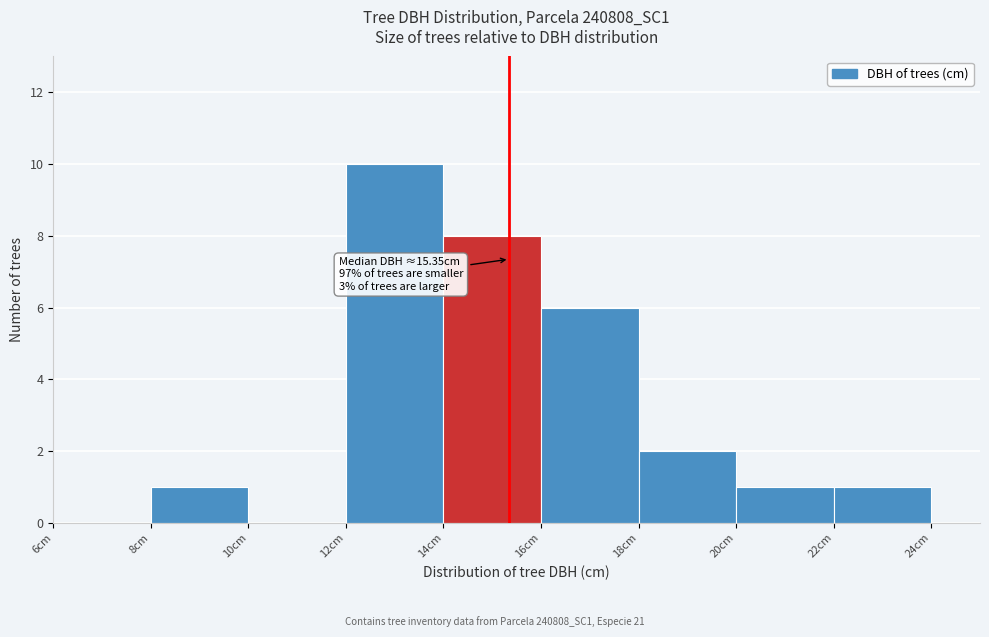

Which range on the x-axis has the tallest bar?

12 to 14